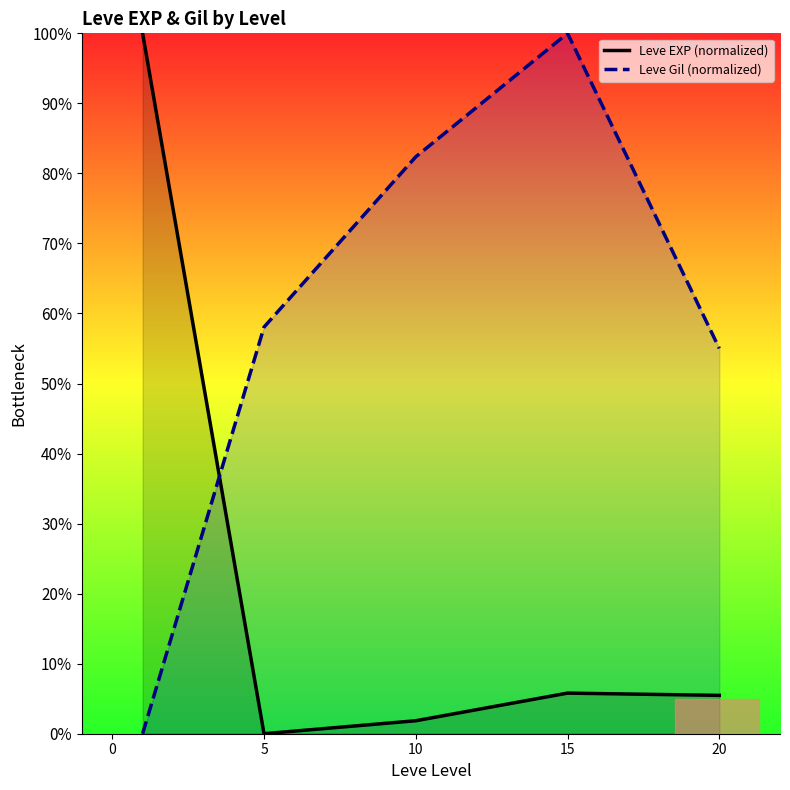

The value of Leve Gil (normalized) at 20 is 24.7. True or false?

False